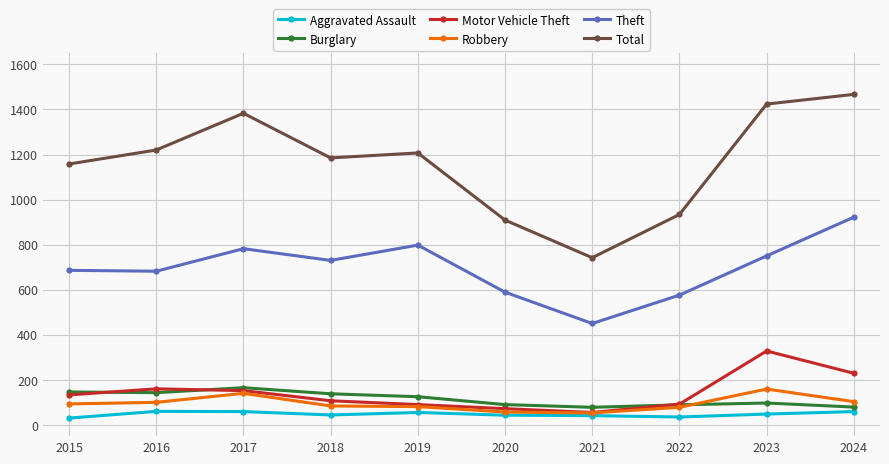

The Aggravated Assault series shows 59 at 2024. True or false?

True